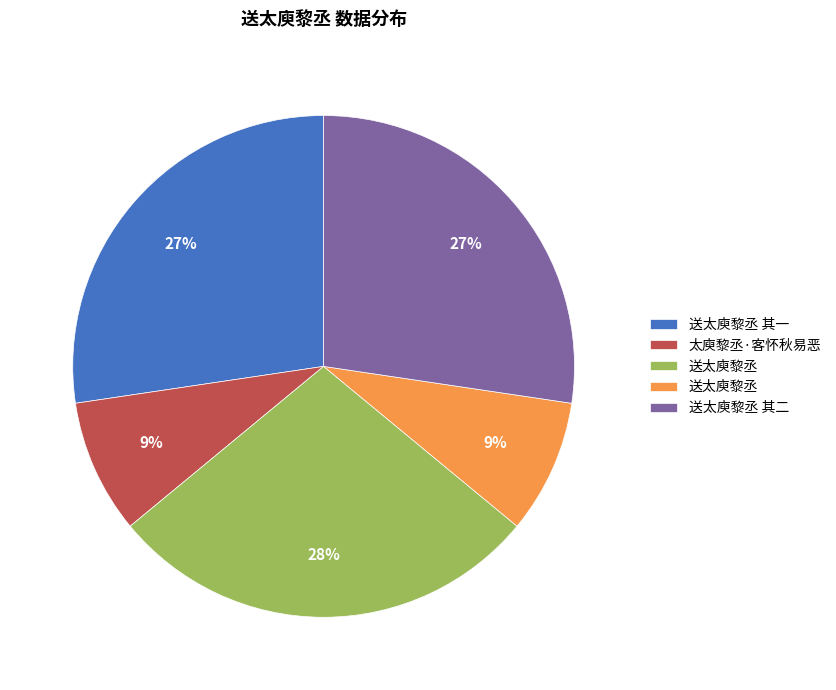

Does any single category account for the majority?

No